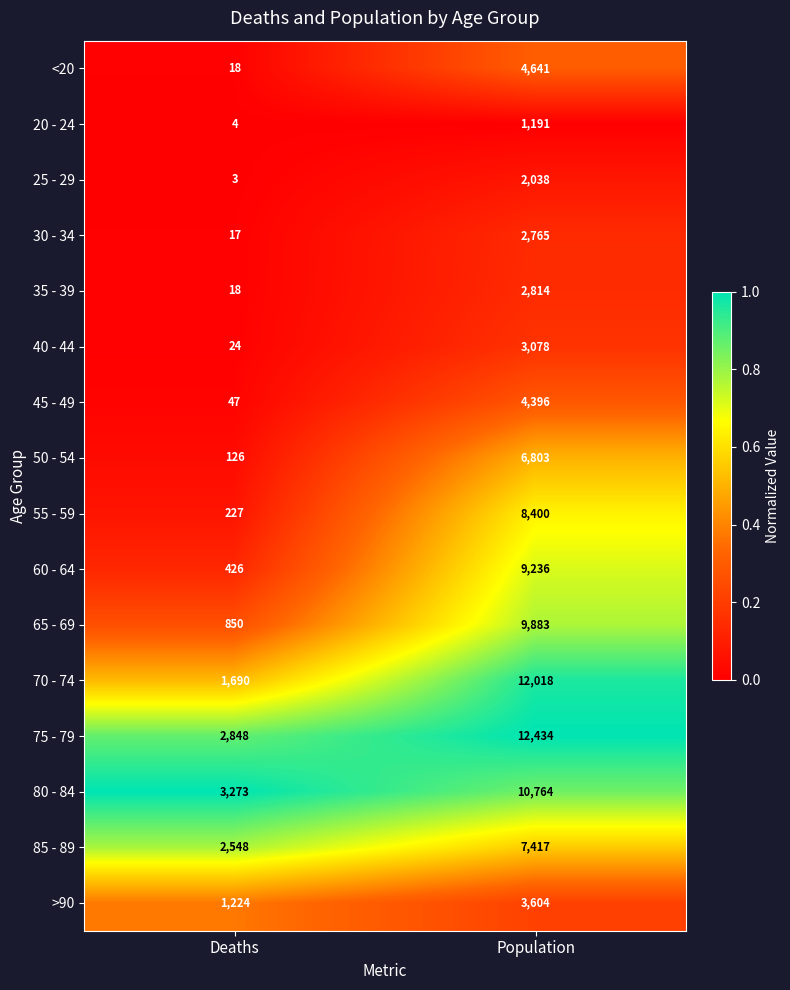

What is the highest value of the 70 - 74 series?

12018